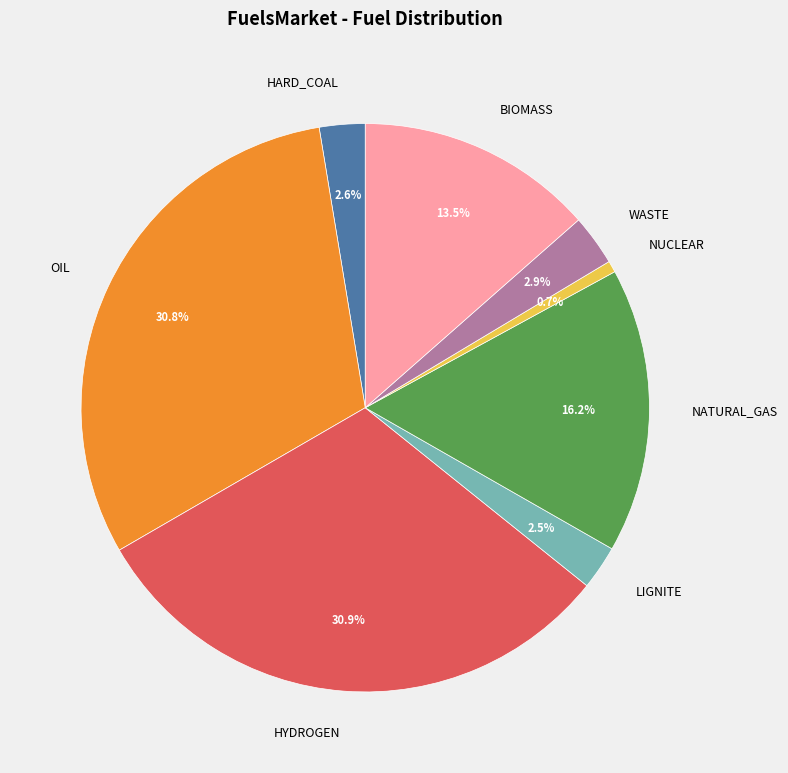

Which slice is the smallest?

NUCLEAR